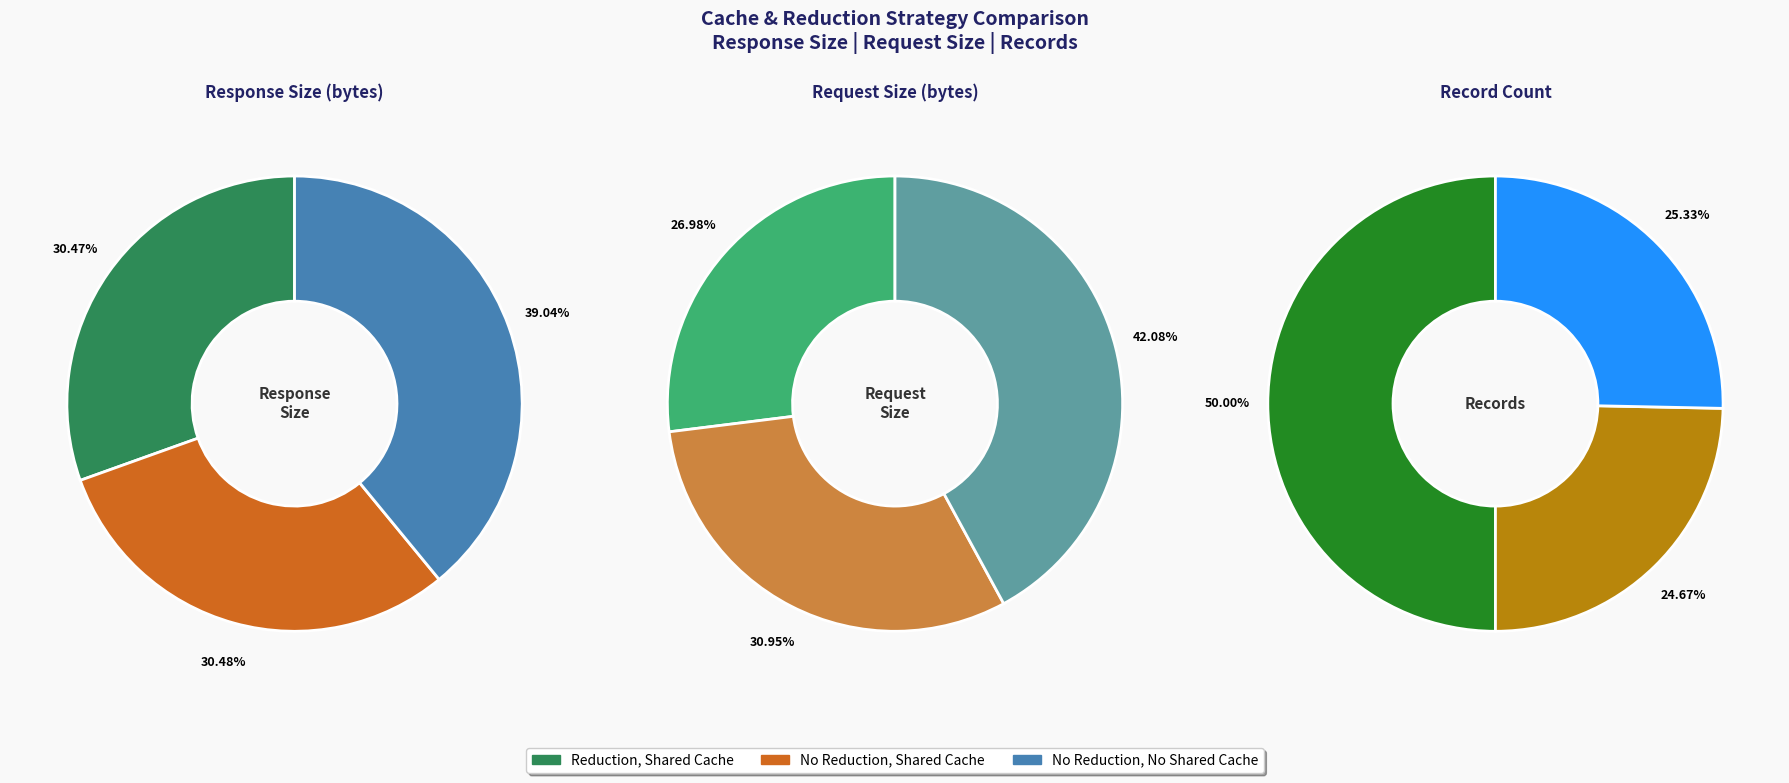

Between No Reduction, No Shared Cache and Reduction, Shared Cache, which is larger?

No Reduction, No Shared Cache